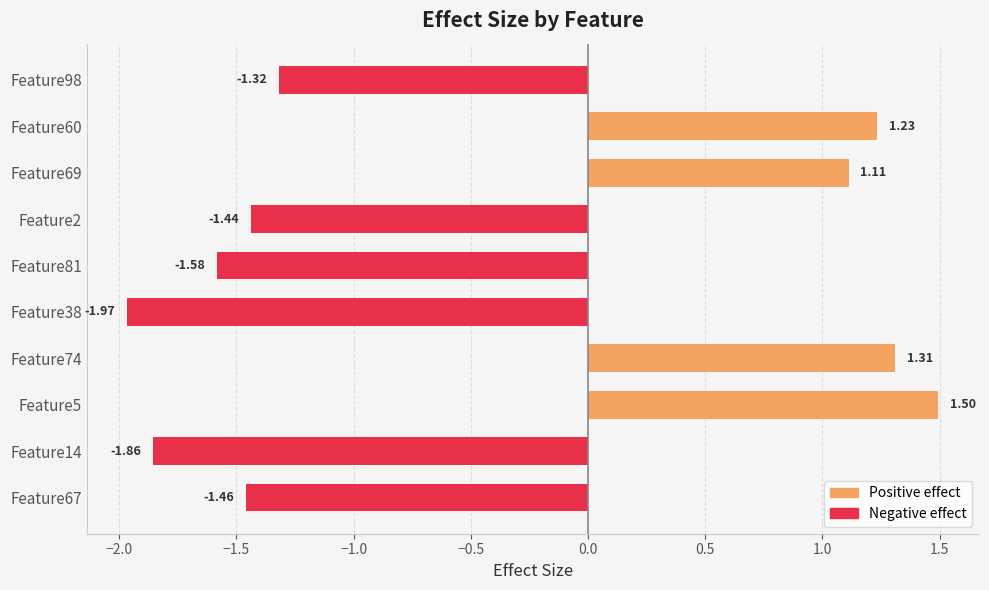

Reading left to right, extract all data points from this chart.

Positive effect: 0.0	0.0	1.5	1.3	0.0	0.0	0.0	1.1	1.2	0.0
Negative effect: -1.5	-1.9	0.0	0.0	-2.0	-1.6	-1.4	0.0	0.0	-1.3